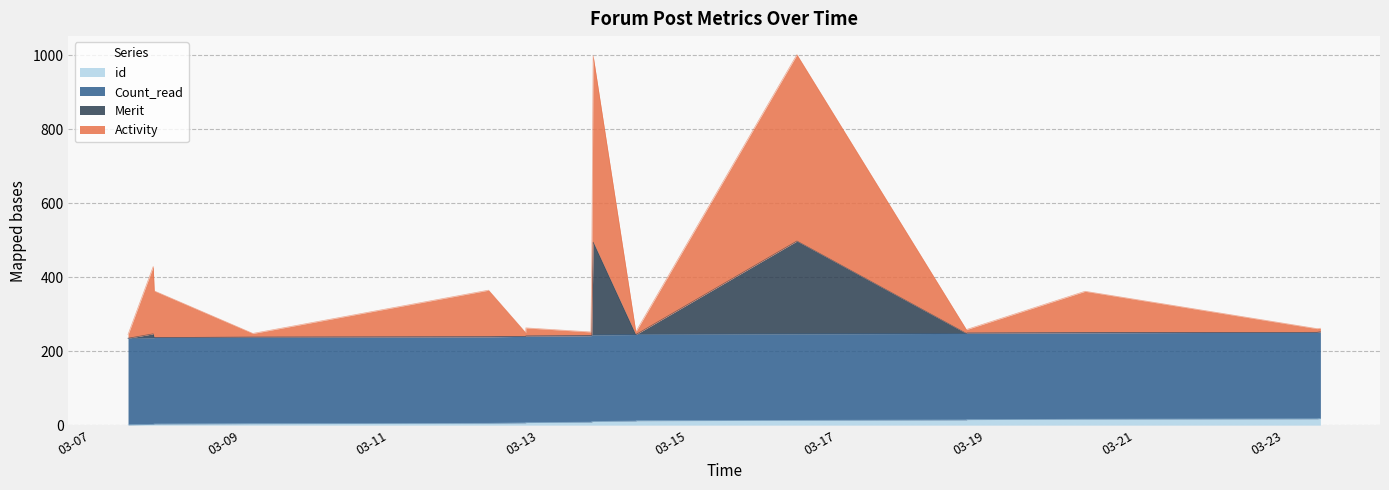

What position from the right is 2018-03-07 19:57:11?

17